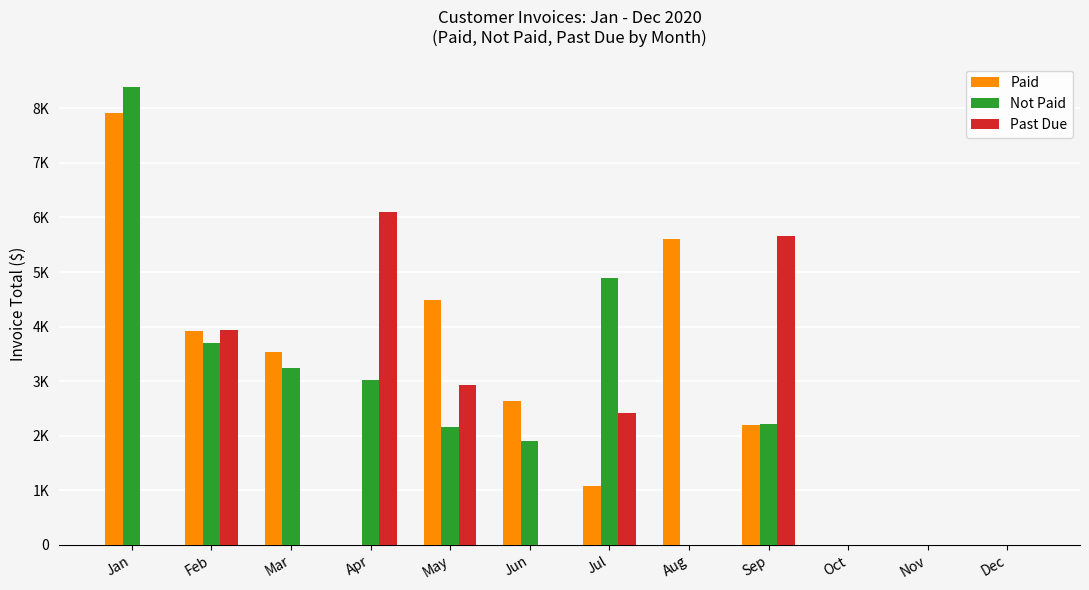

What is the sum of all Not Paid values?

29555